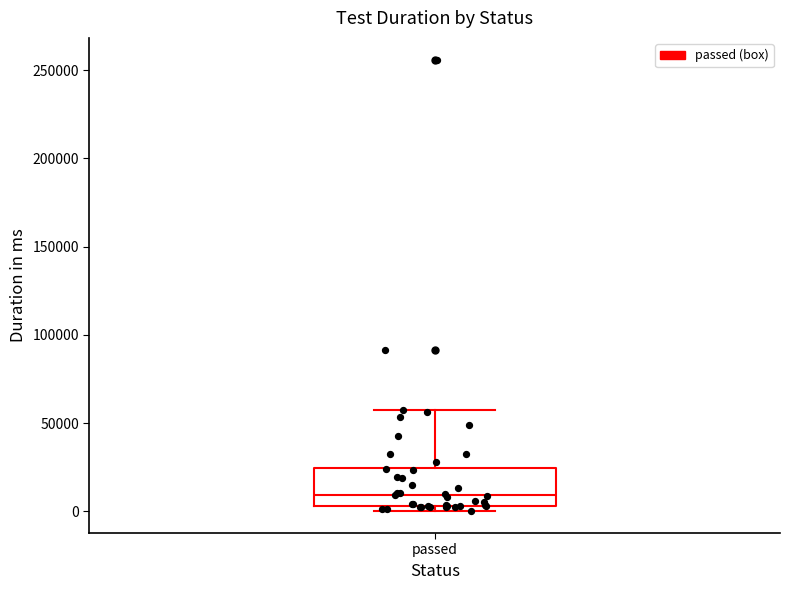

Read this box plot against the y-axis: the position of the median line, the range covered by the box, and the ends of both whiskers. The values are not printed on the chart, so give them approximately, as read against the axis.

median 10000, box 5000 to 25000, whiskers 0 to 55000